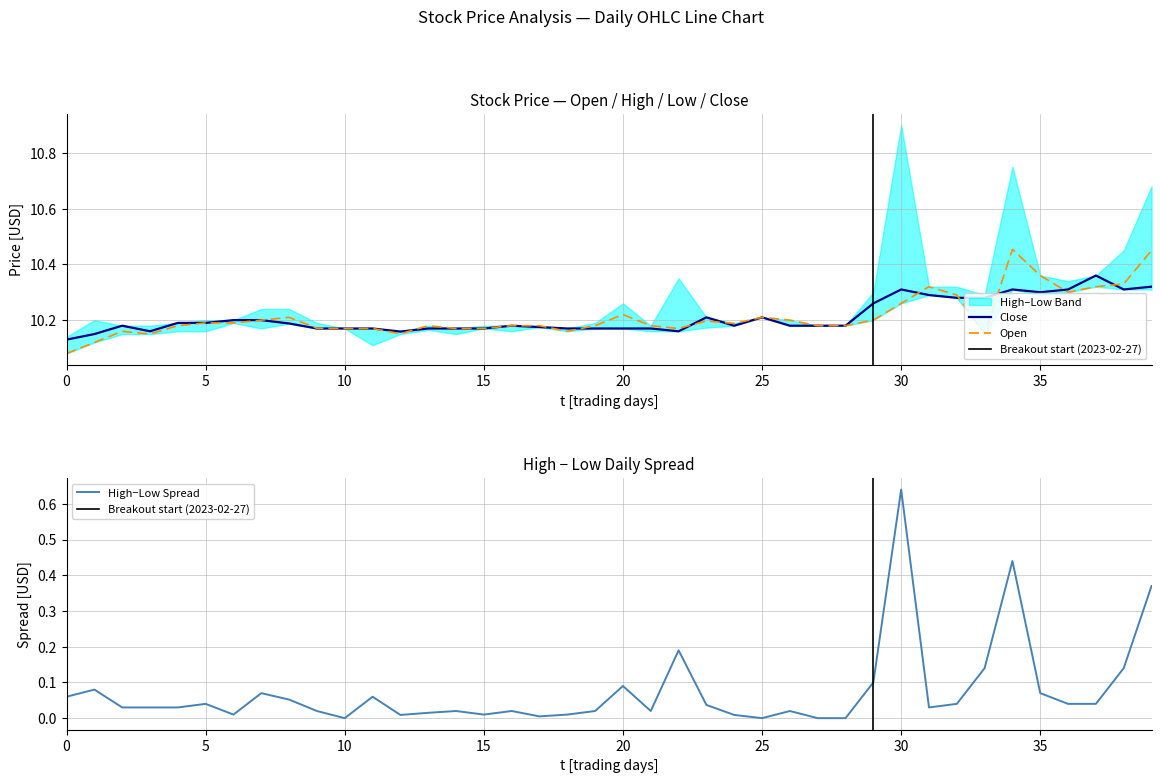

At how many categories does at least one series exceed 10?

40